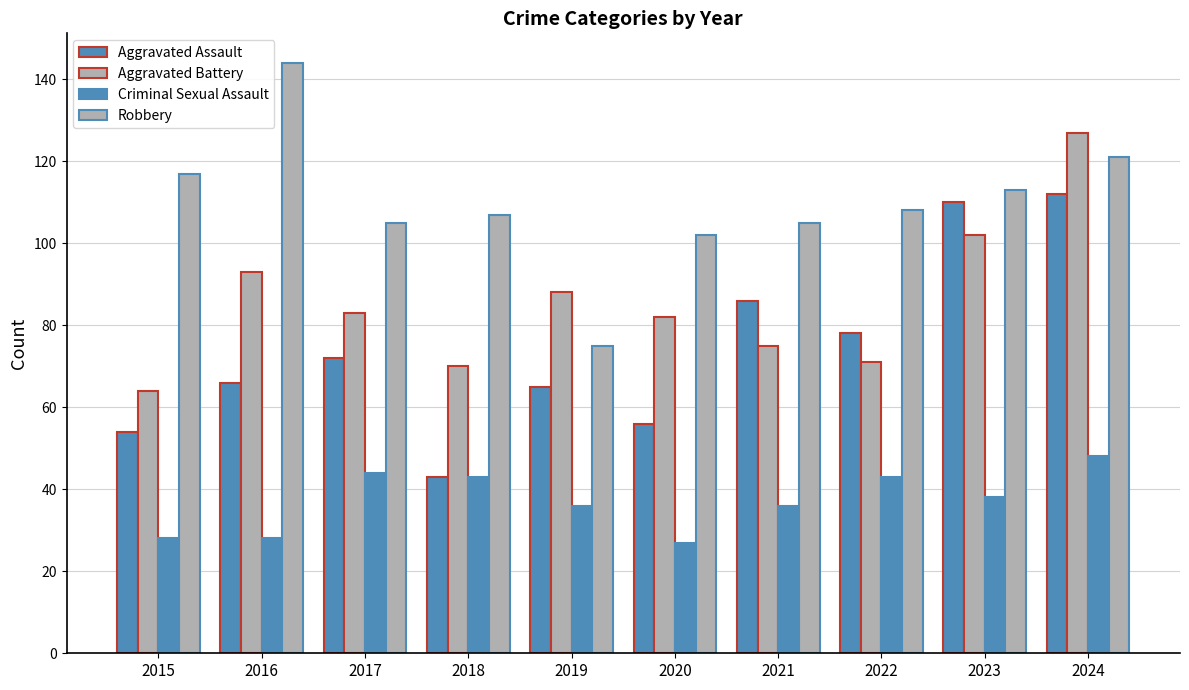

Reading left to right, transcribe all the data shown in this chart.

Aggravated Assault: 2015=54	2016=66	2017=72	2018=43	2019=65	2020=56	2021=86	2022=78	2023=110	2024=112
Aggravated Battery: 2015=64	2016=93	2017=83	2018=70	2019=88	2020=82	2021=75	2022=71	2023=102	2024=127
Criminal Sexual Assault: 2015=28	2016=28	2017=44	2018=43	2019=36	2020=27	2021=36	2022=43	2023=38	2024=48
Robbery: 2015=117	2016=144	2017=105	2018=107	2019=75	2020=102	2021=105	2022=108	2023=113	2024=121